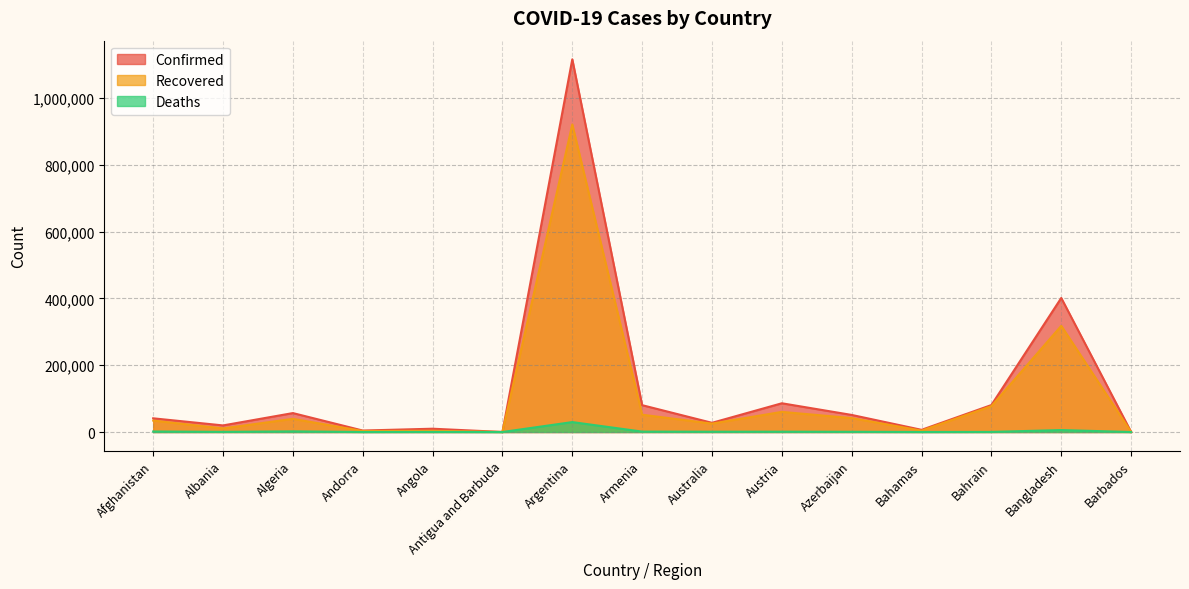

At which label does Confirmed reach its peak?

Argentina